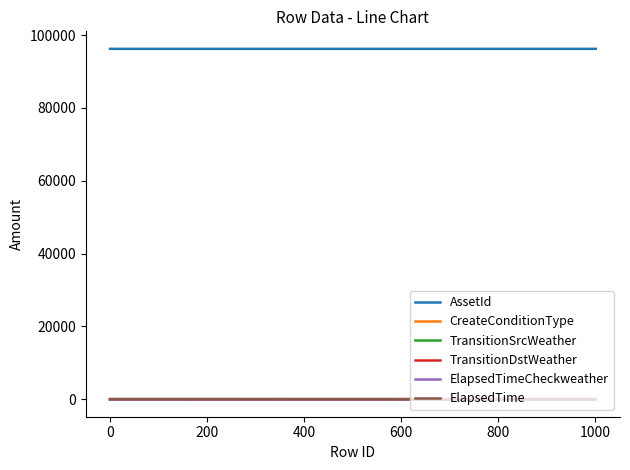

True or false: ElapsedTimeCheckweather and AssetId cross at least once.

False